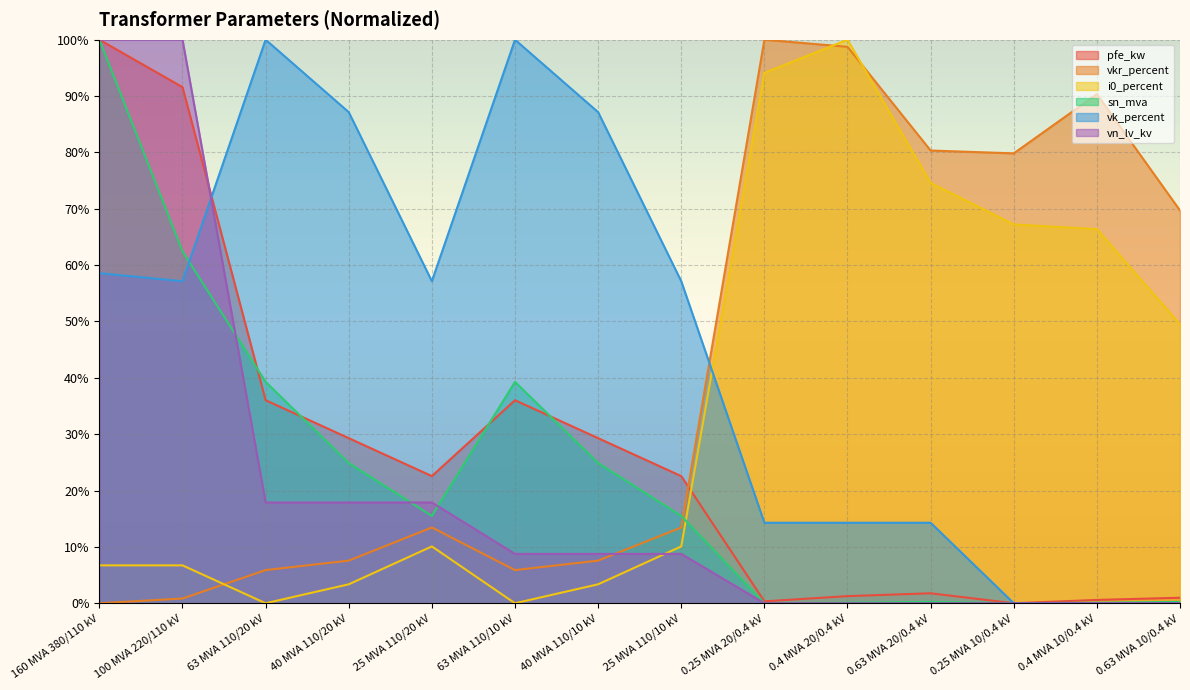

Which has a higher value, 100 MVA 220/110 kV or 63 MVA 110/20 kV?

100 MVA 220/110 kV